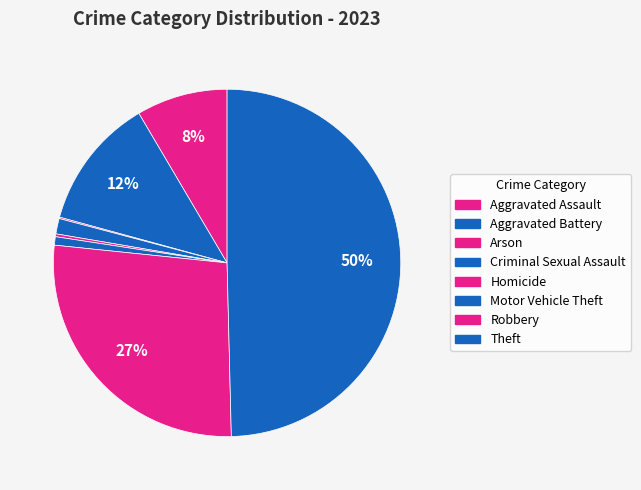

Approximately how many times larger is the value at Motor Vehicle Theft compared to Aggravated Assault?

0.1